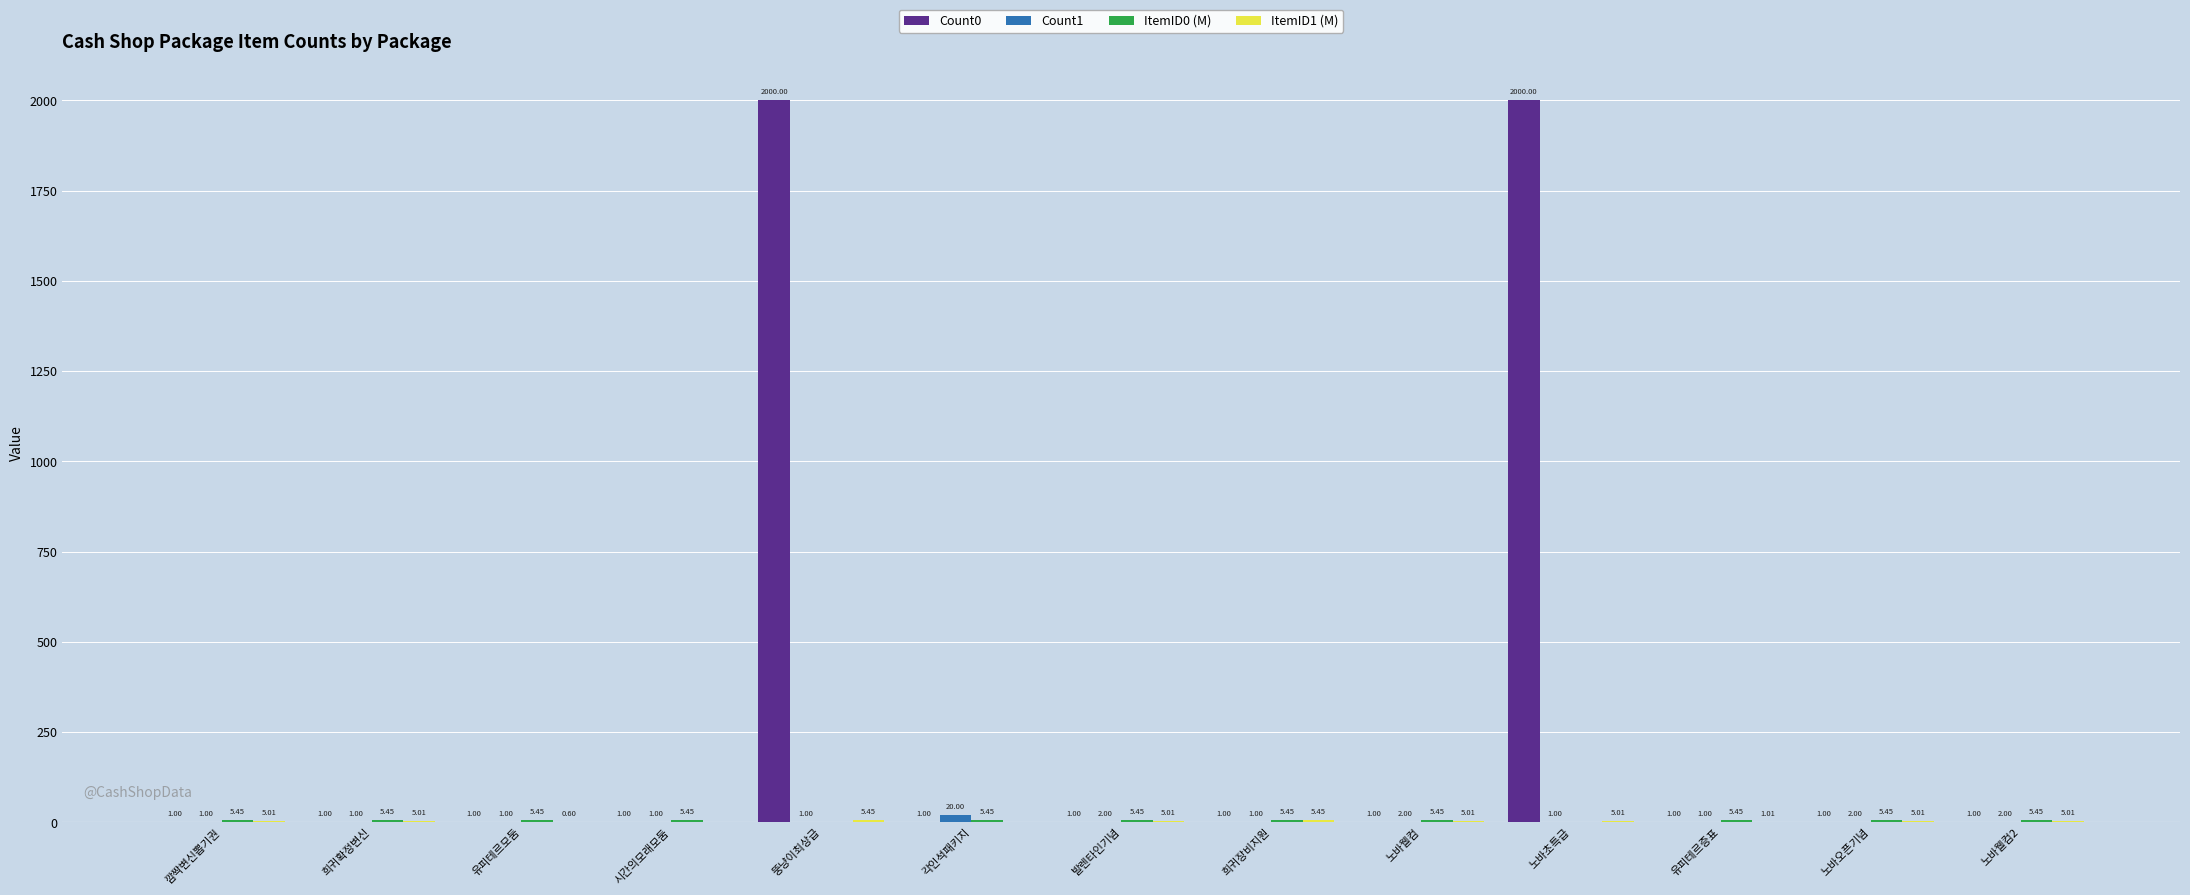

What is the sum of the Count0 values at 노바웰컴2 and 깜짝변신뽑기권?

2.0